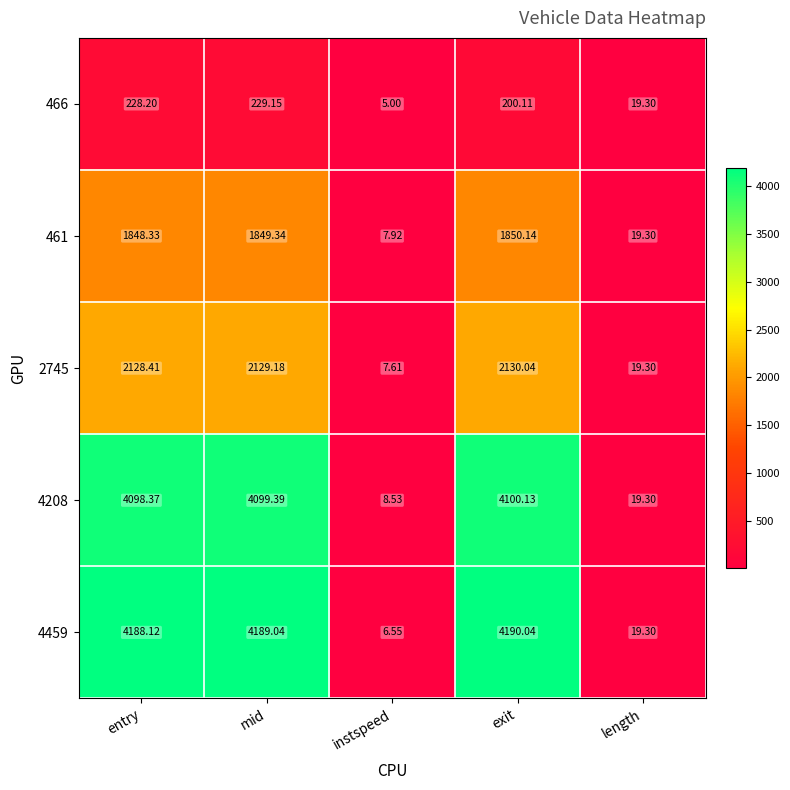

Which series changed the most between mid and instspeed?

4459